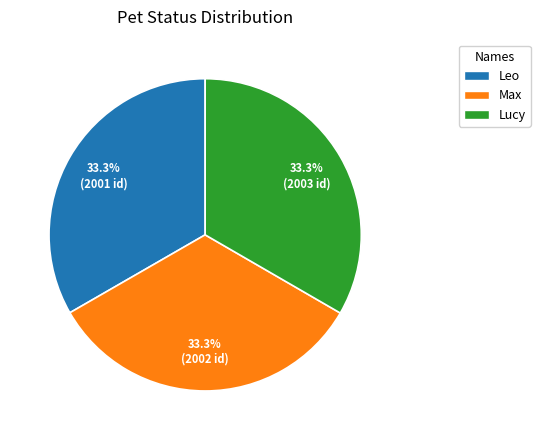

What percentage is the Max slice, to the nearest percent?

33%